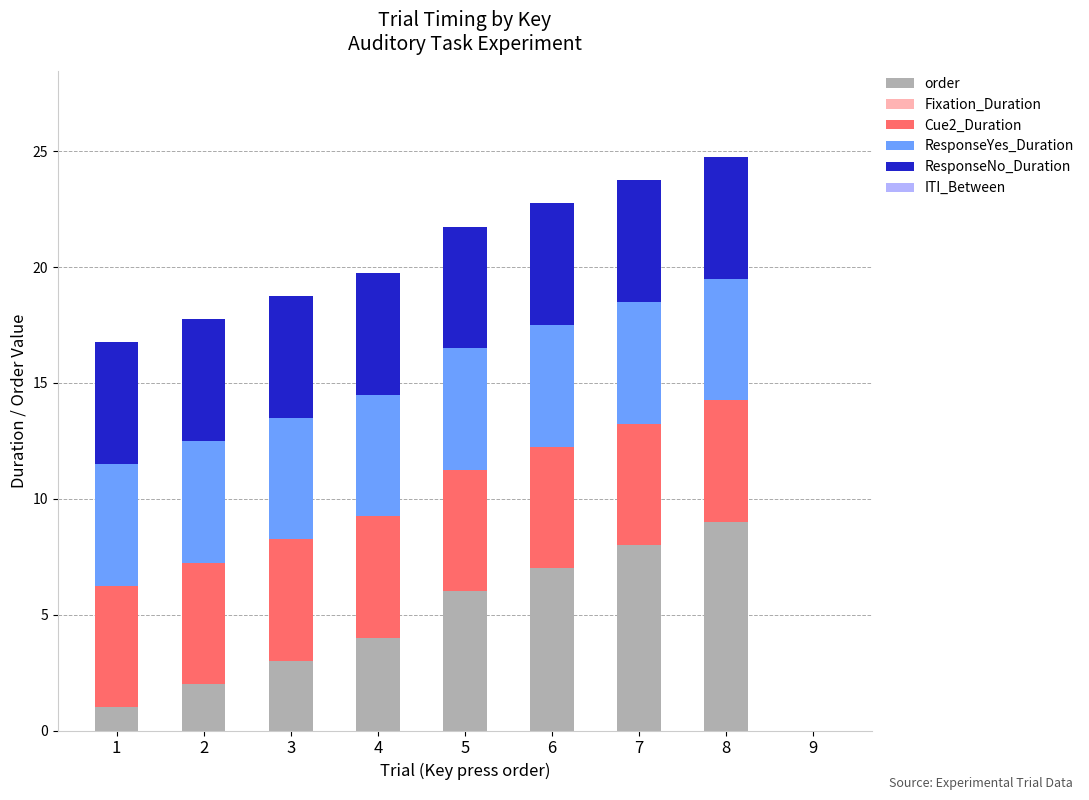

What is the total value across all series at 3?

18.8